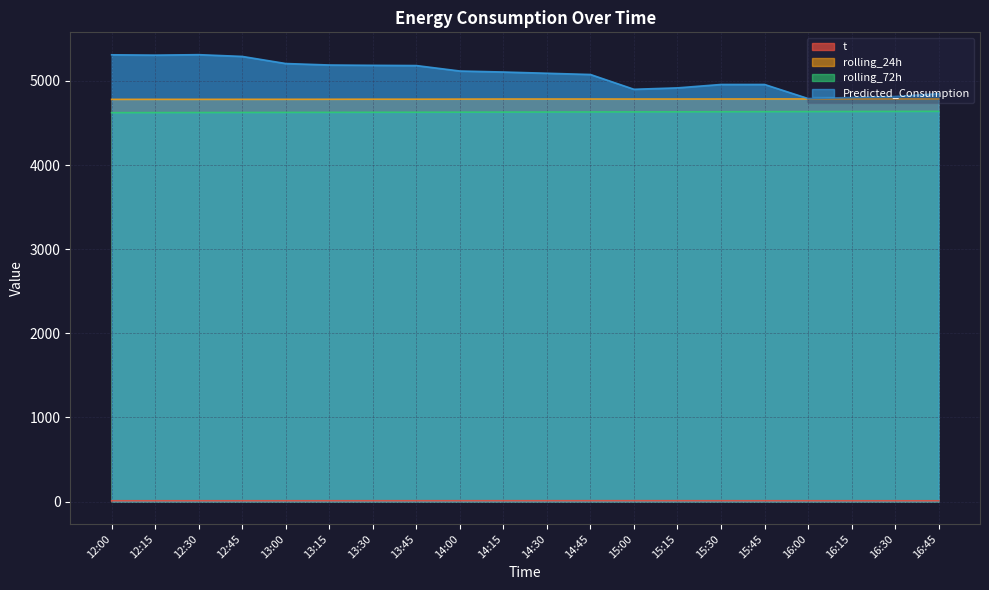

What value does the t series have at 12:15?

10.0